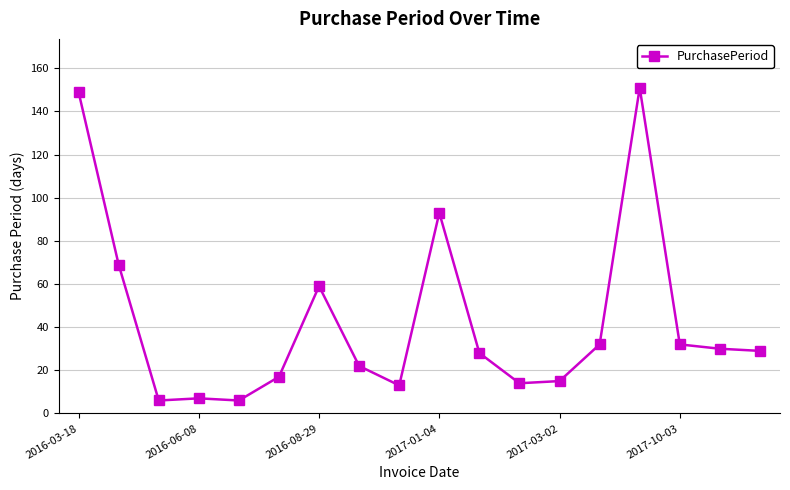

Is this an area chart (filled region under the line)?

No